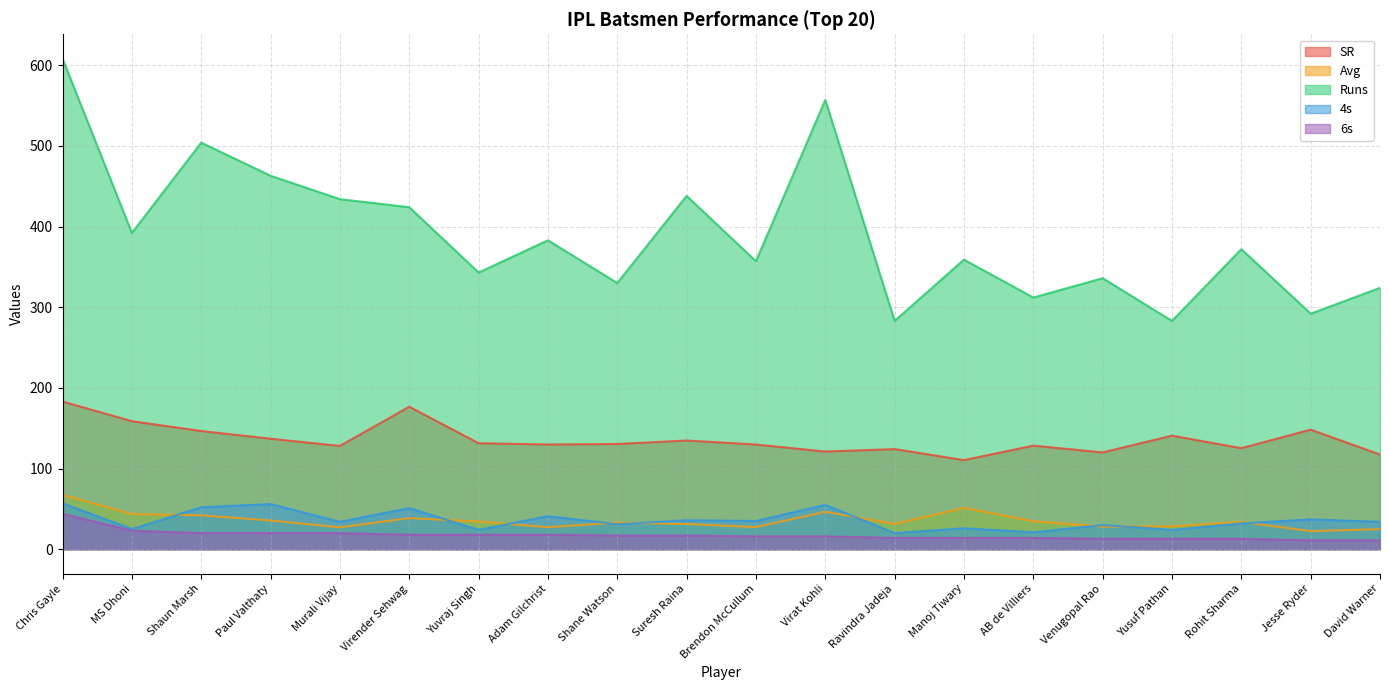

True or false: Avg and SR cross at least once.

False